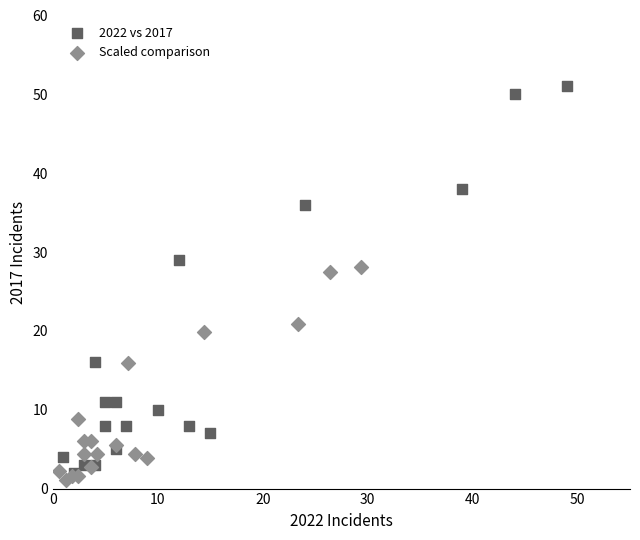

Which series contains the lowest Y value?

Scaled comparison